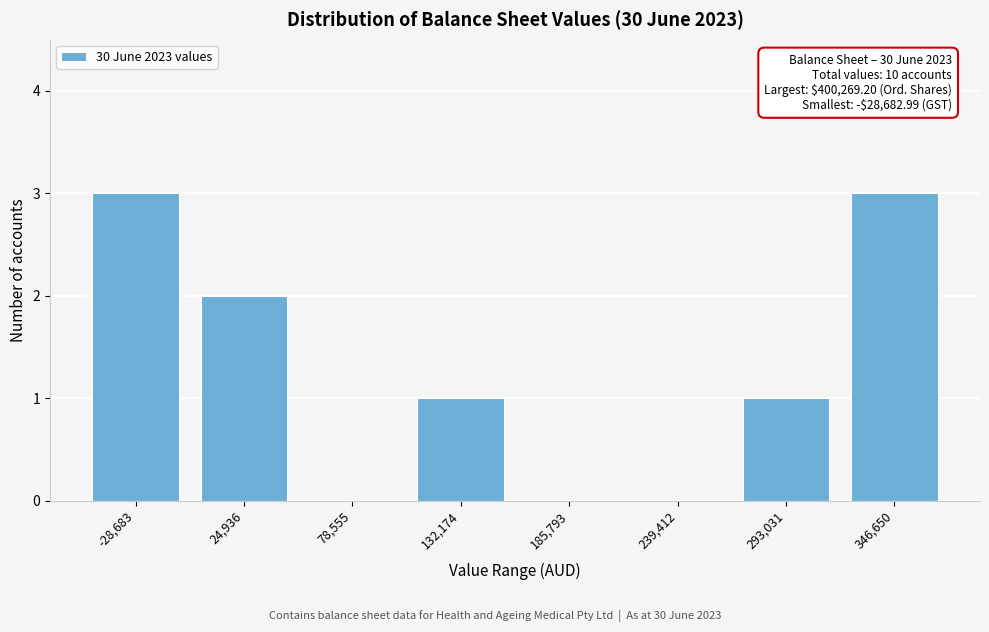

Reading left to right, list all the values displayed in this chart.

-28,683=3	24,936=2	78,555=0	132,174=1	185,793=0	239,412=0	293,031=1	346,650=3